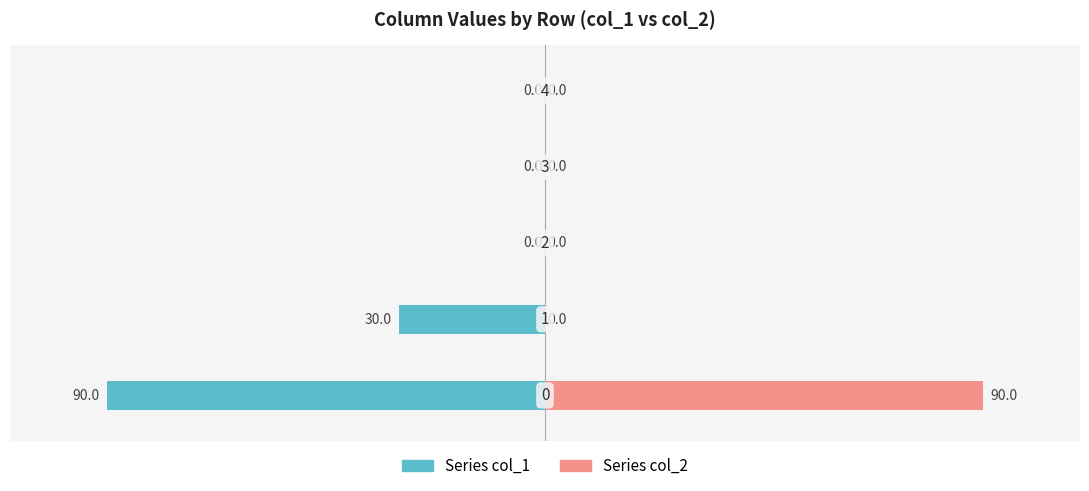

Which series has the widest spread of values?

Series col_1